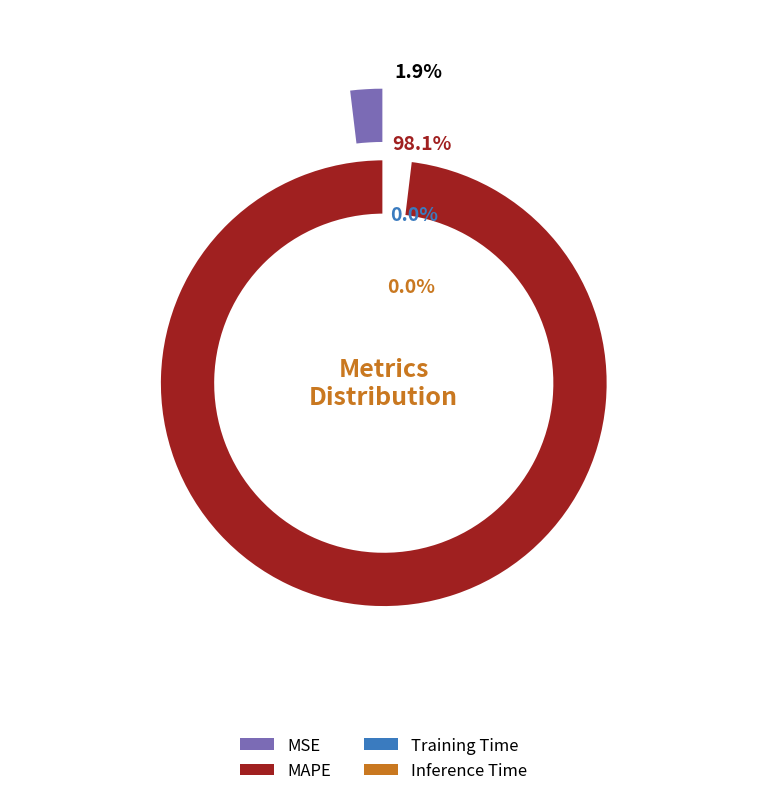

True or false: MSE accounts for 14% of the total.

False